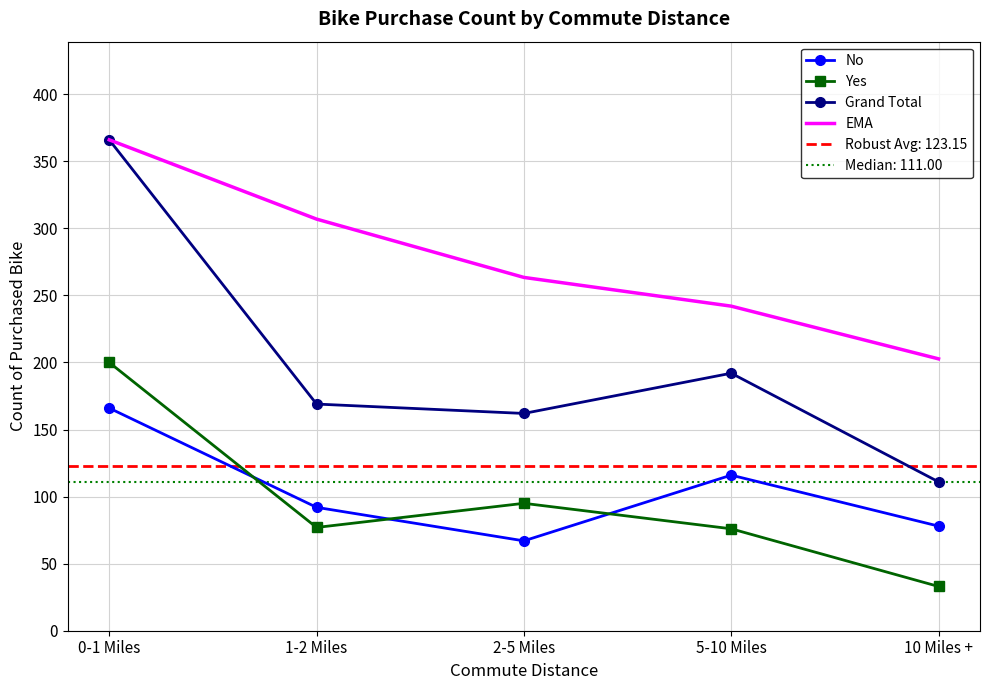

What is the sum of all No values?

519.0